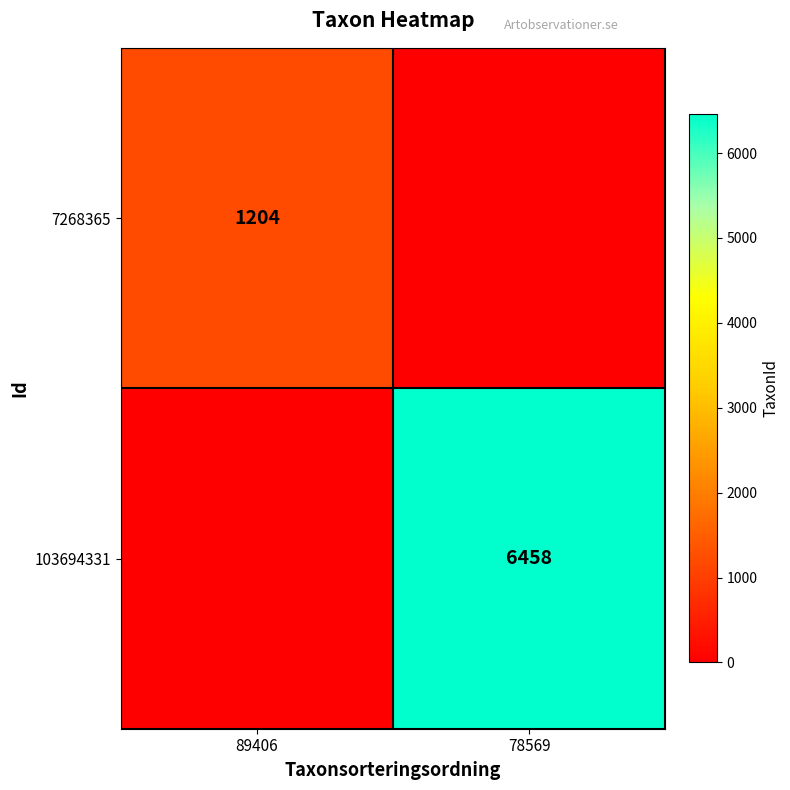

Is it true that 103694331 equals 6458 at 78569?

True